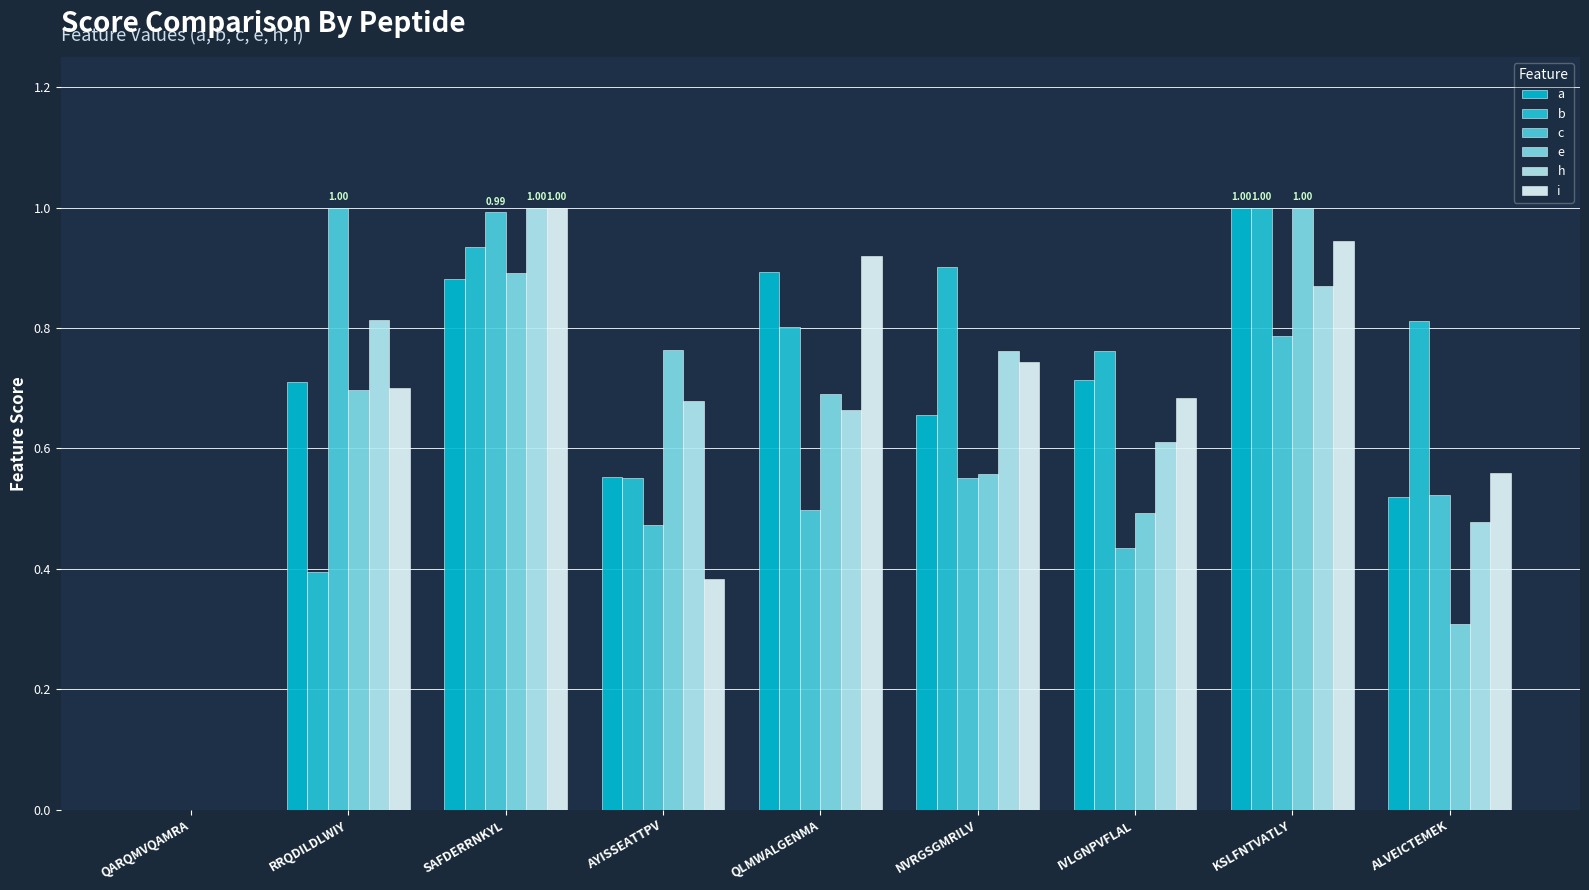

How many a values are between 0 and 1?

9